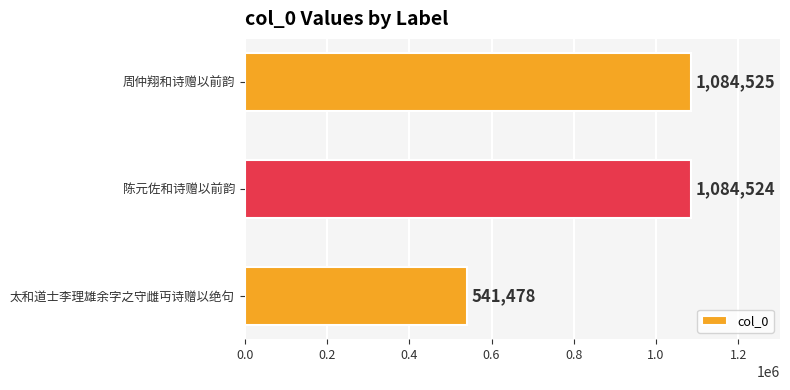

List the labels in order of value, smallest first.

太和道士李理雄余字之守雌丏诗赠以绝句, 陈元佐和诗赠以前韵, 周仲翔和诗赠以前韵